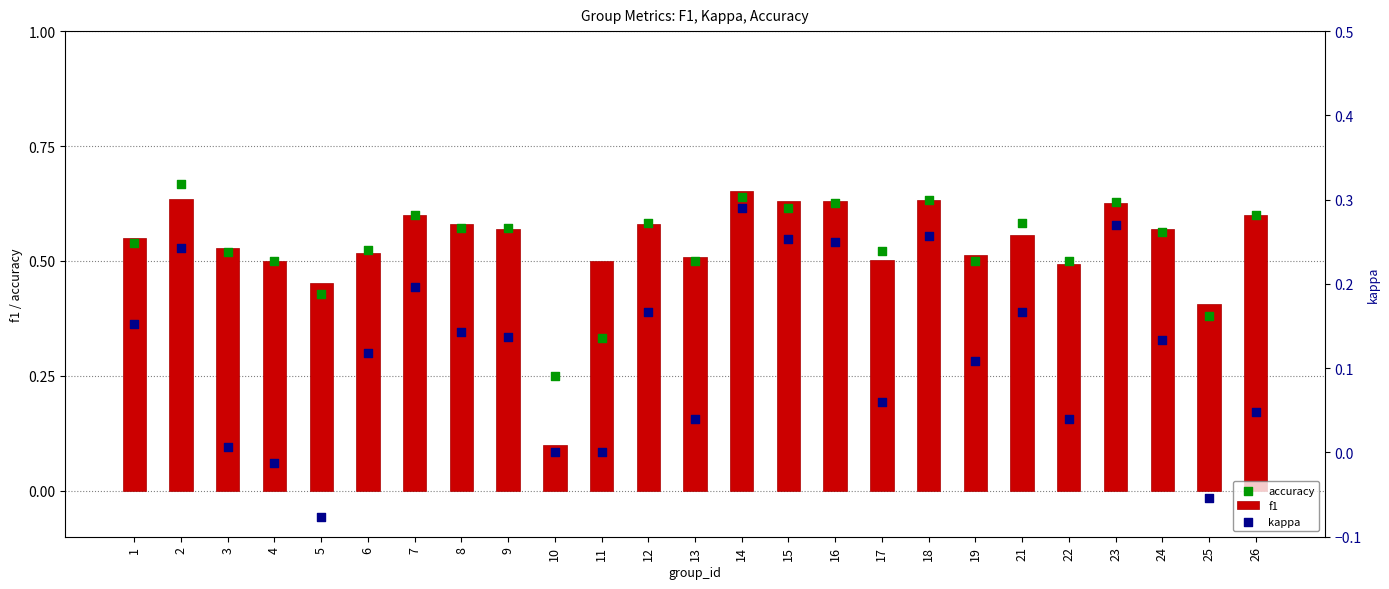

What are all the series names shown in the legend?

f1, accuracy, kappa